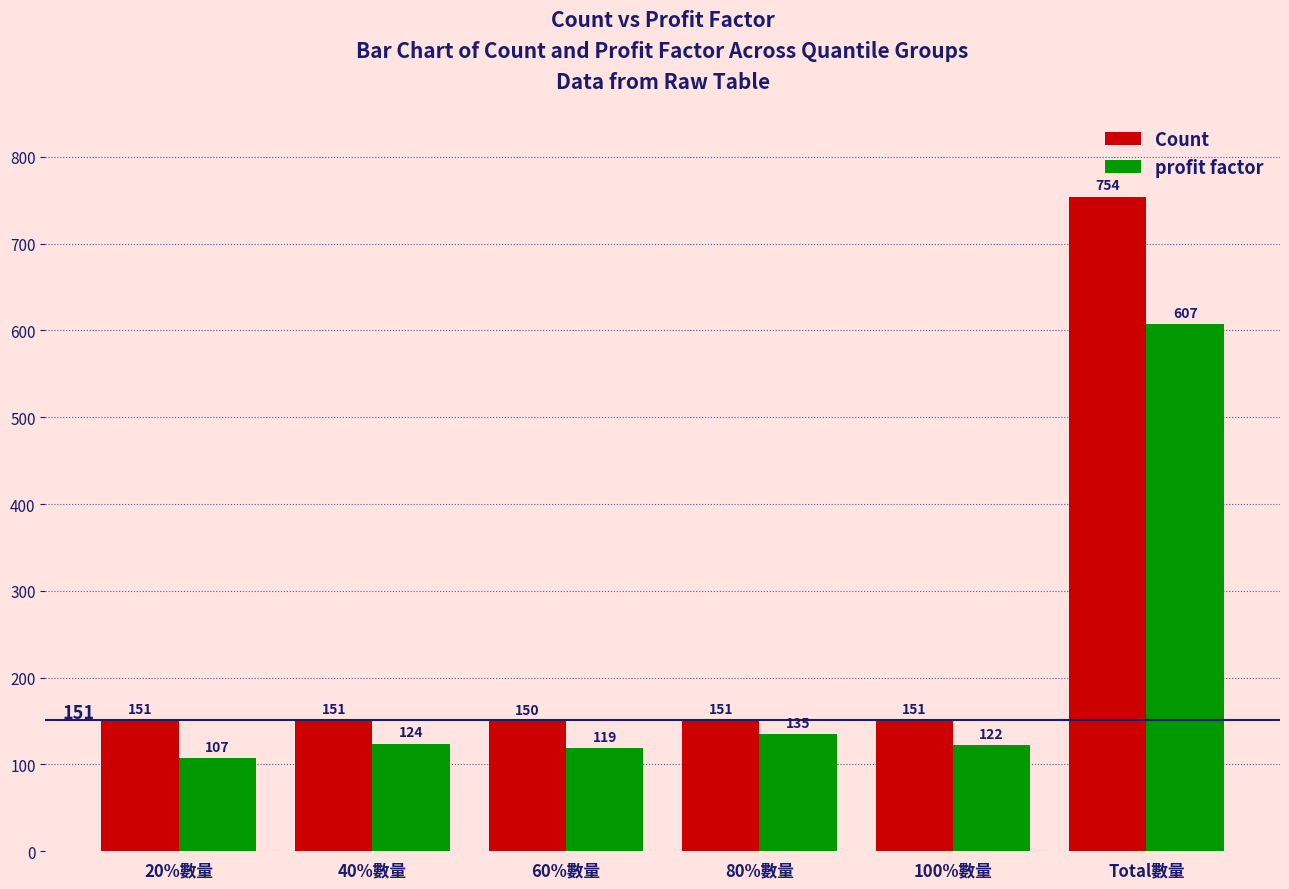

How many bars are there in total?

12